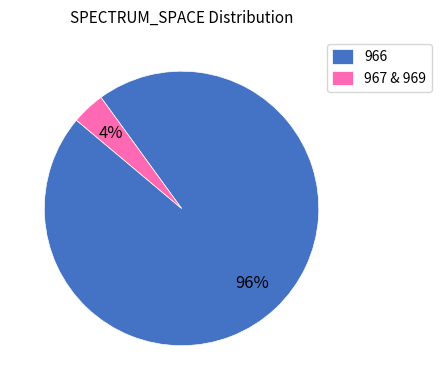

Rank the categories by value from lowest to highest.

967 & 969, 966